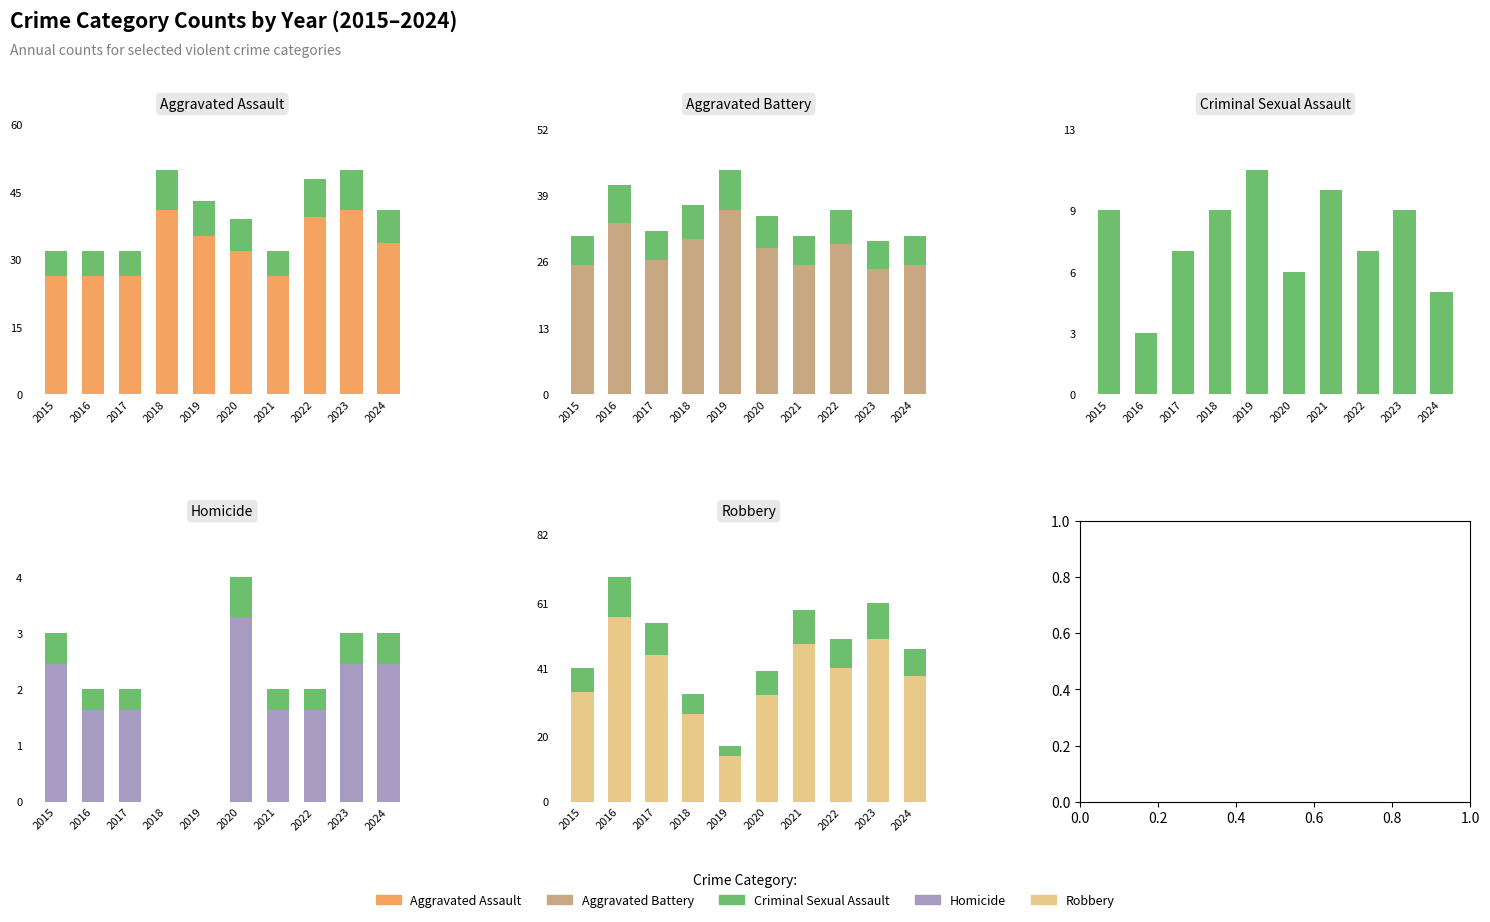

How many Homicide values are between 1 and 2?

4